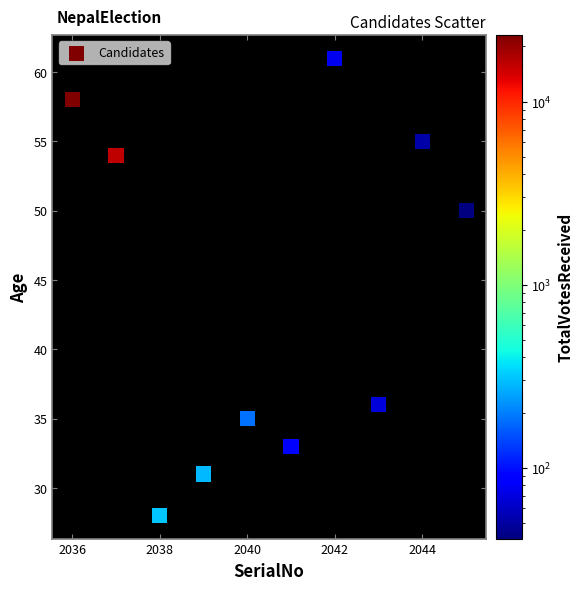

What is the average Y value?

44